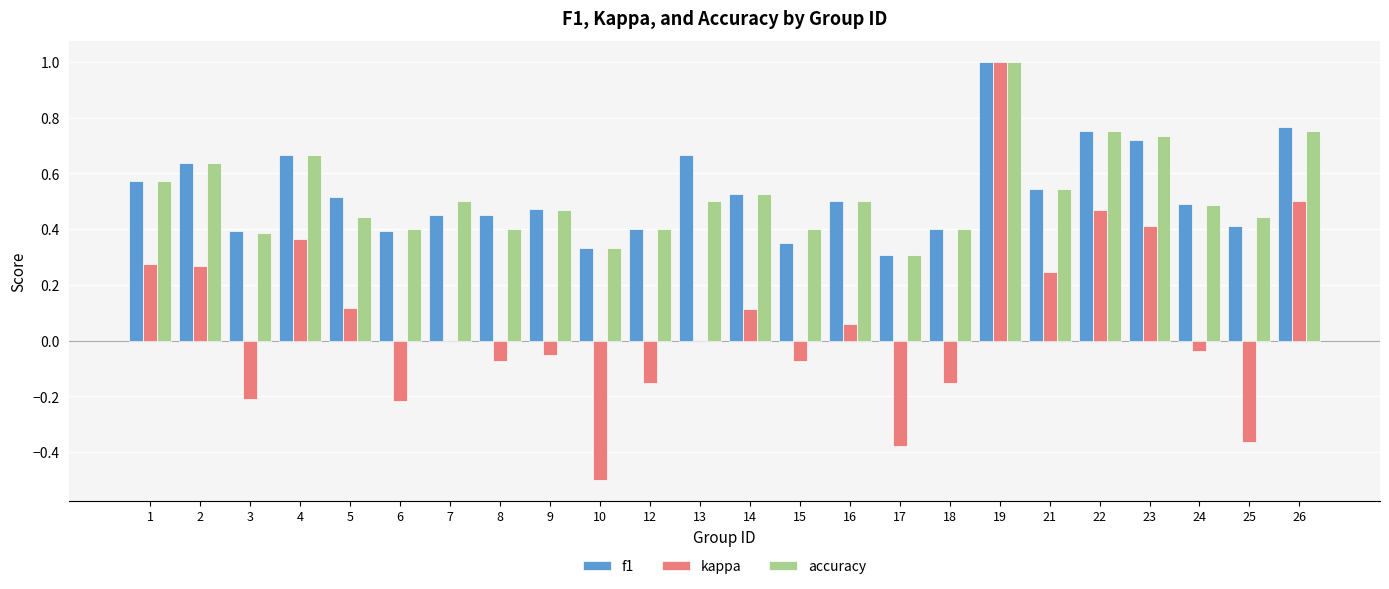

The value of kappa at 22 is 0.7. True or false?

False